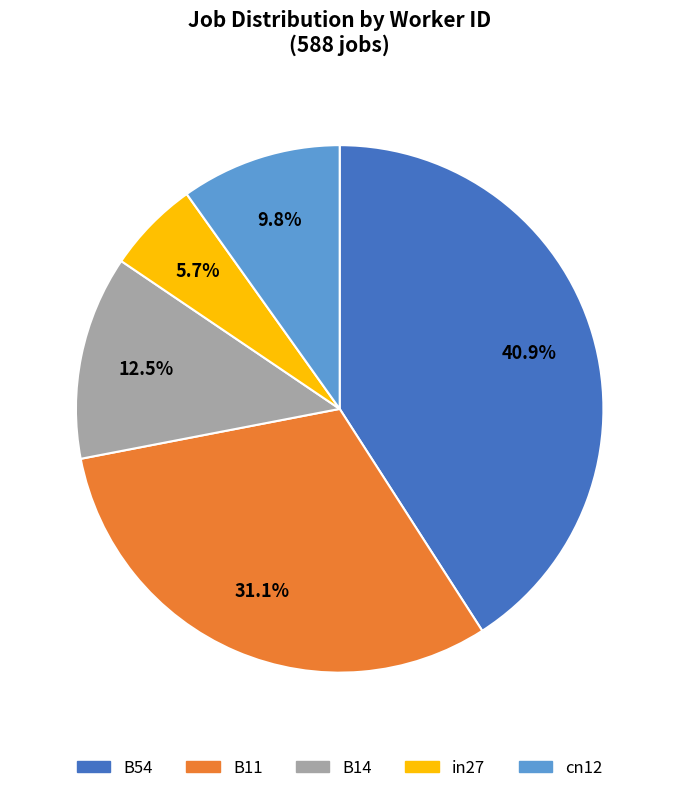

To the nearest percent, what portion does B54 represent?

41%